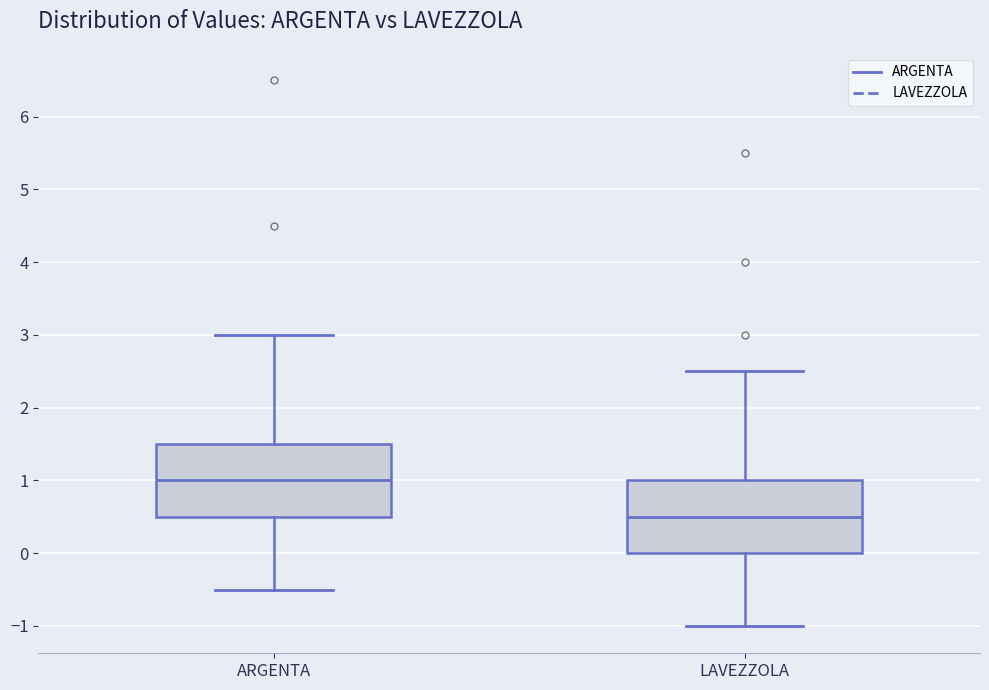

Which box has the lowest median line?

LAVEZZOLA